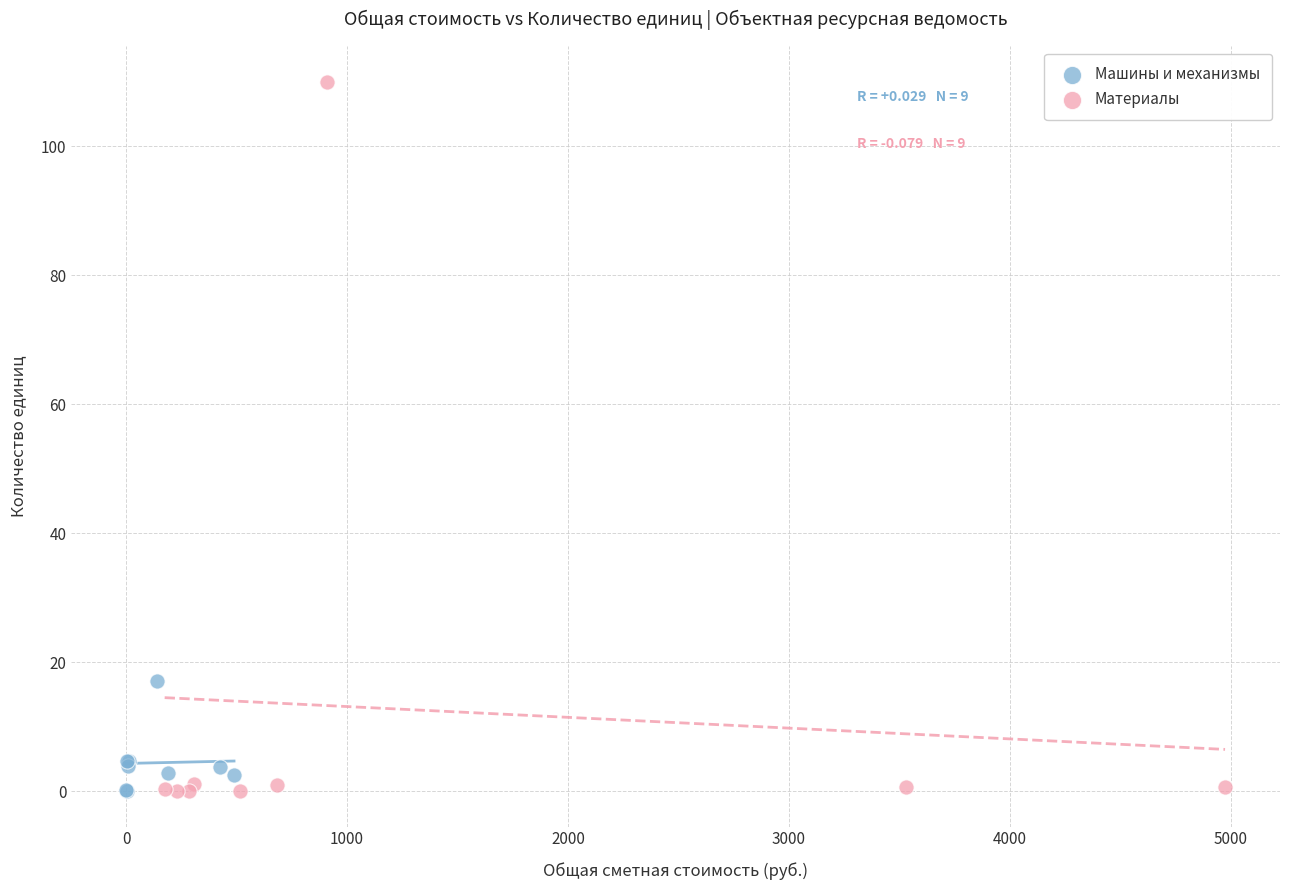

What are all the series names shown in the legend?

Машины и механизмы, Материалы